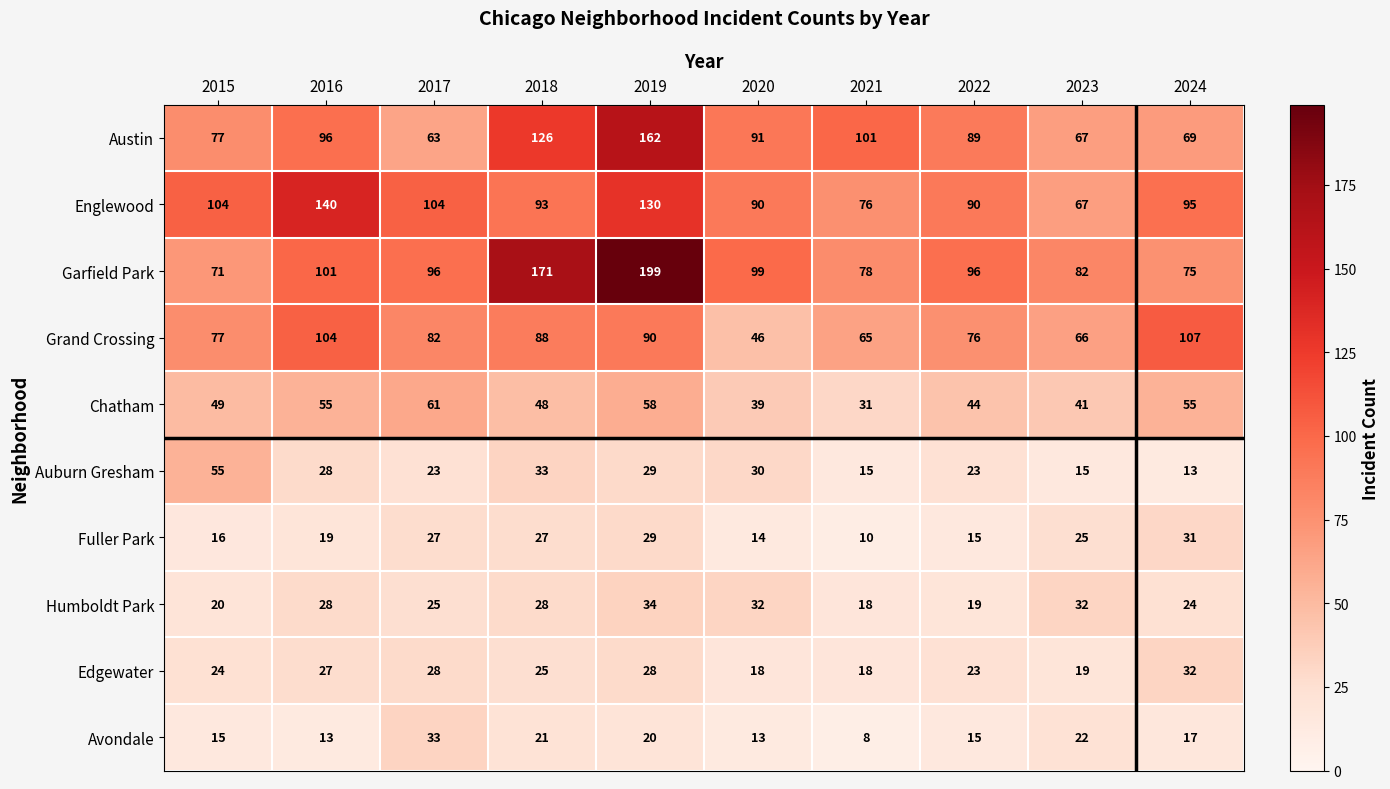

At how many categories does at least one series exceed 38?

10